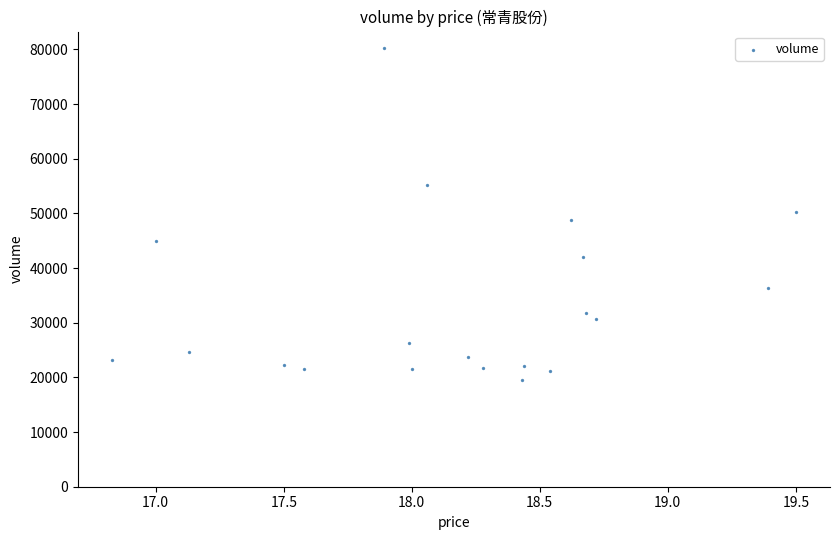

What is the range of Y values (max minus min)?

60679